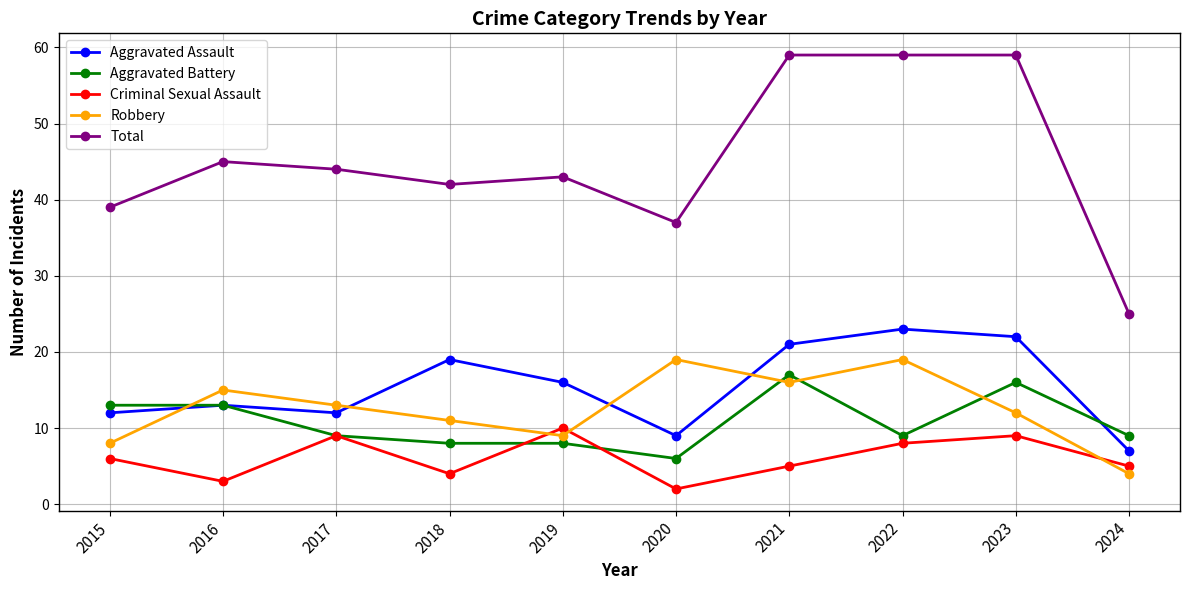

At which category does Aggravated Assault reach its first local peak?

2016